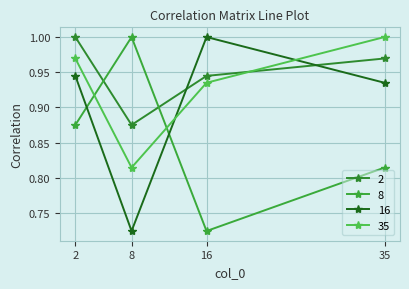

How many categories are shown in the chart?

4